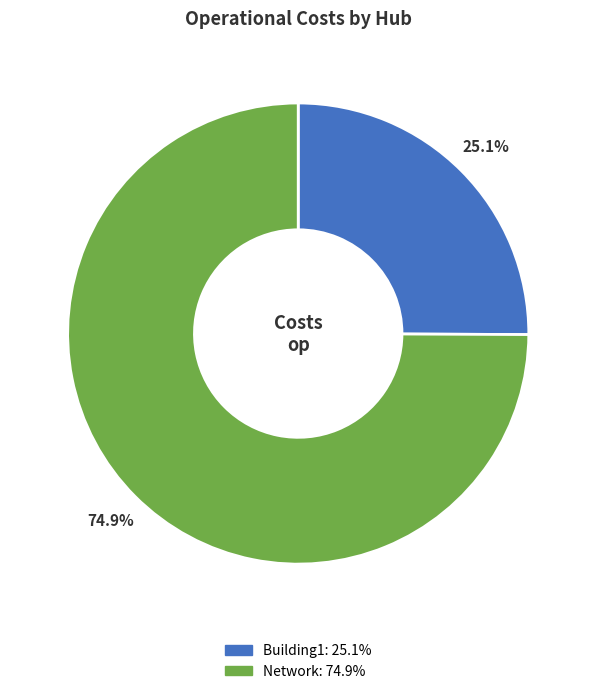

What is the majority slice?

Network